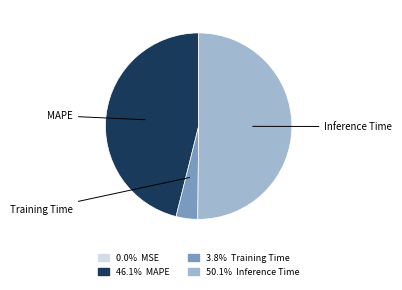

How many slices are in this pie chart?

4